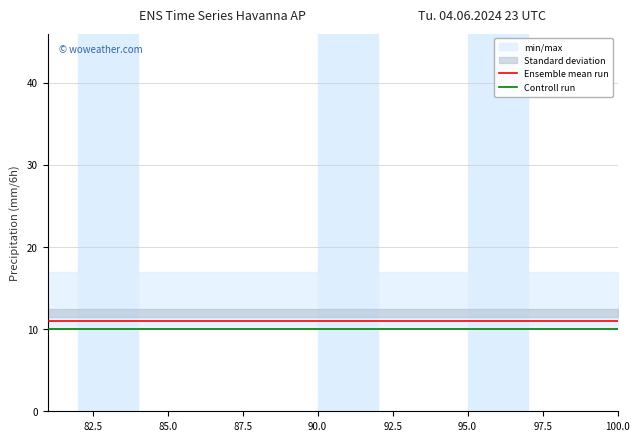

How many lines are shown in the chart?

2